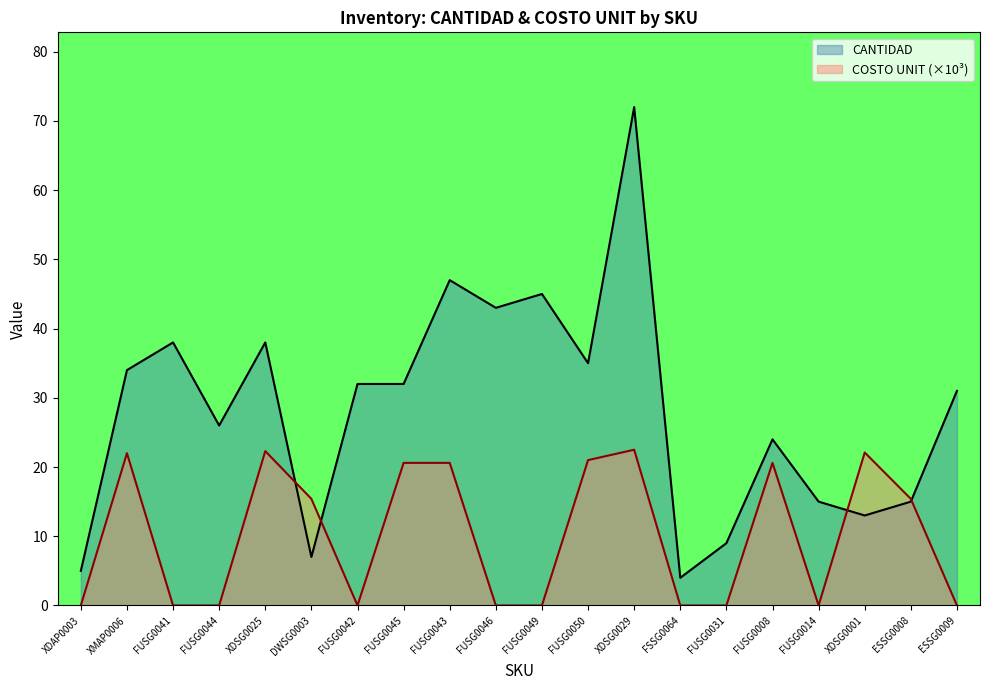

Where is the first local maximum for CANTIDAD?

FUSG0041